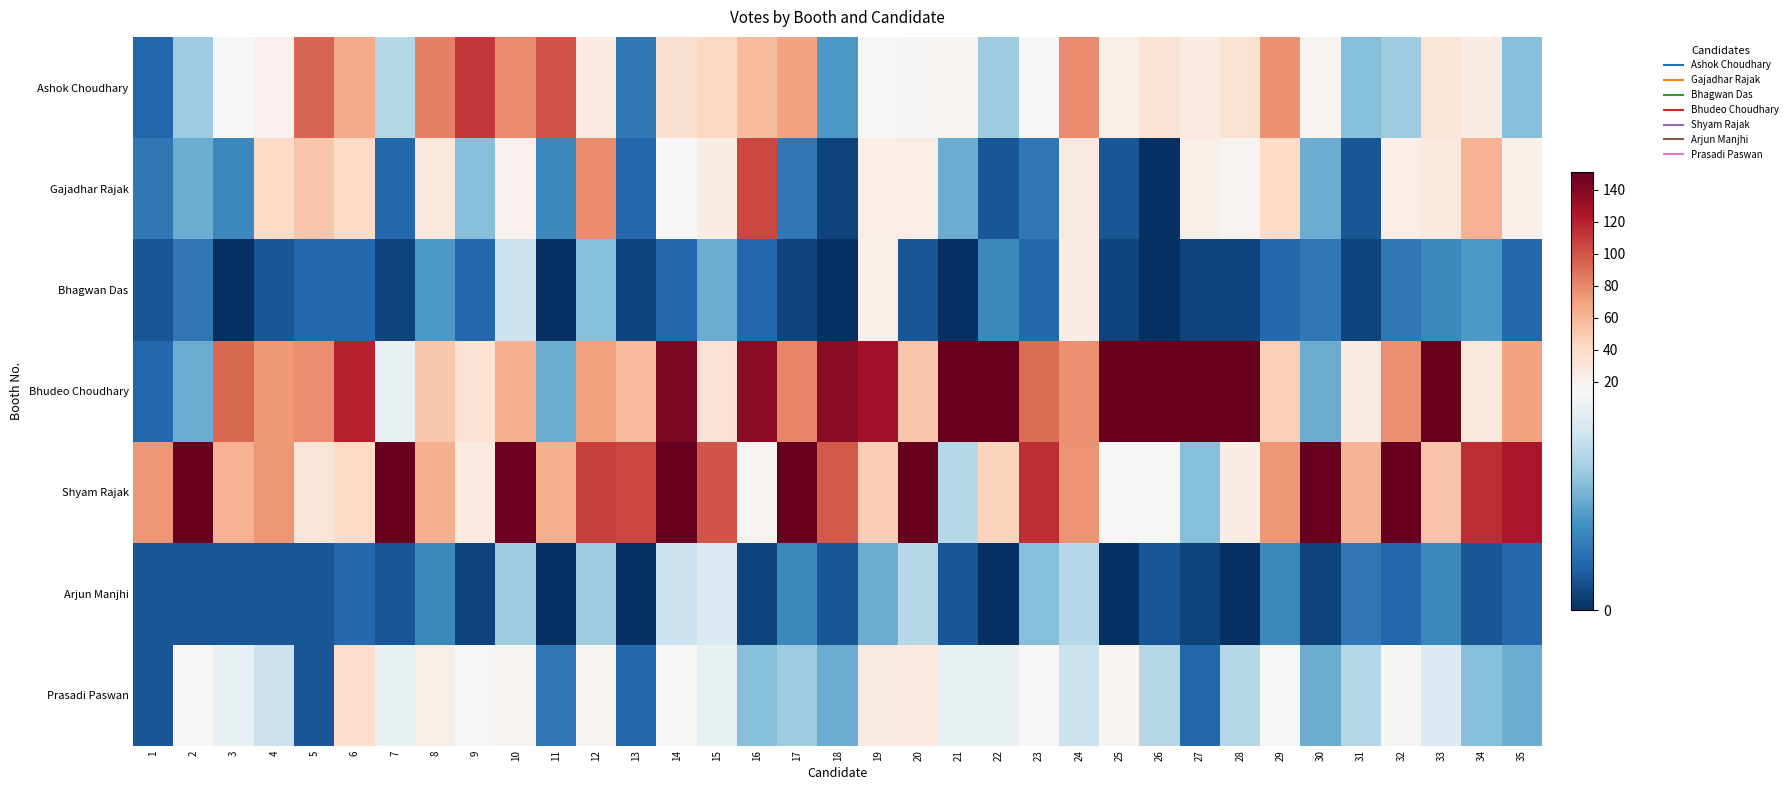

How many series are shown in this chart?

7